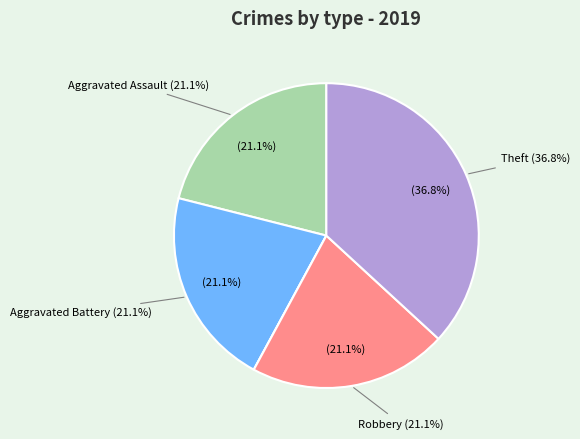

True or false: Theft accounts for 37% of the total.

True